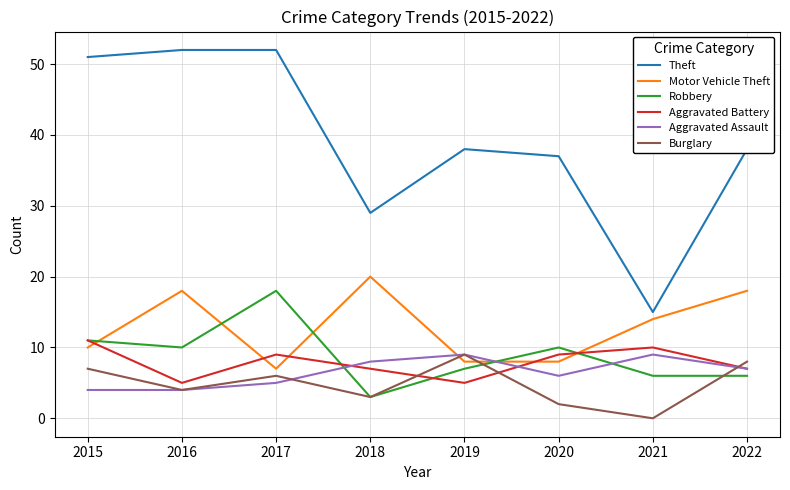

What is the greatest value displayed?

52